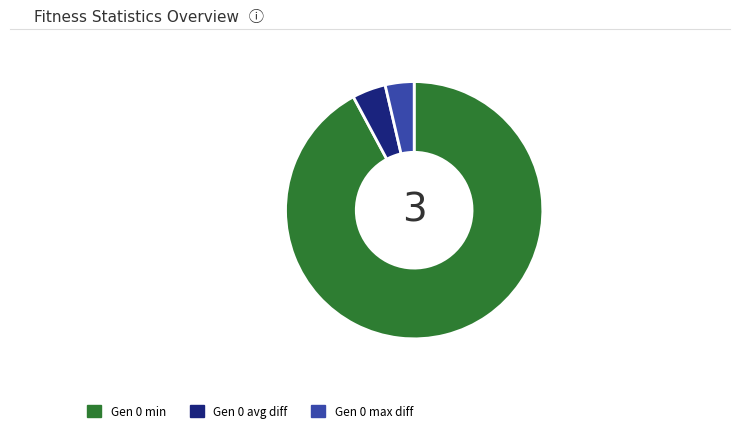

Which slice represents more than half of the pie?

Gen 0 min